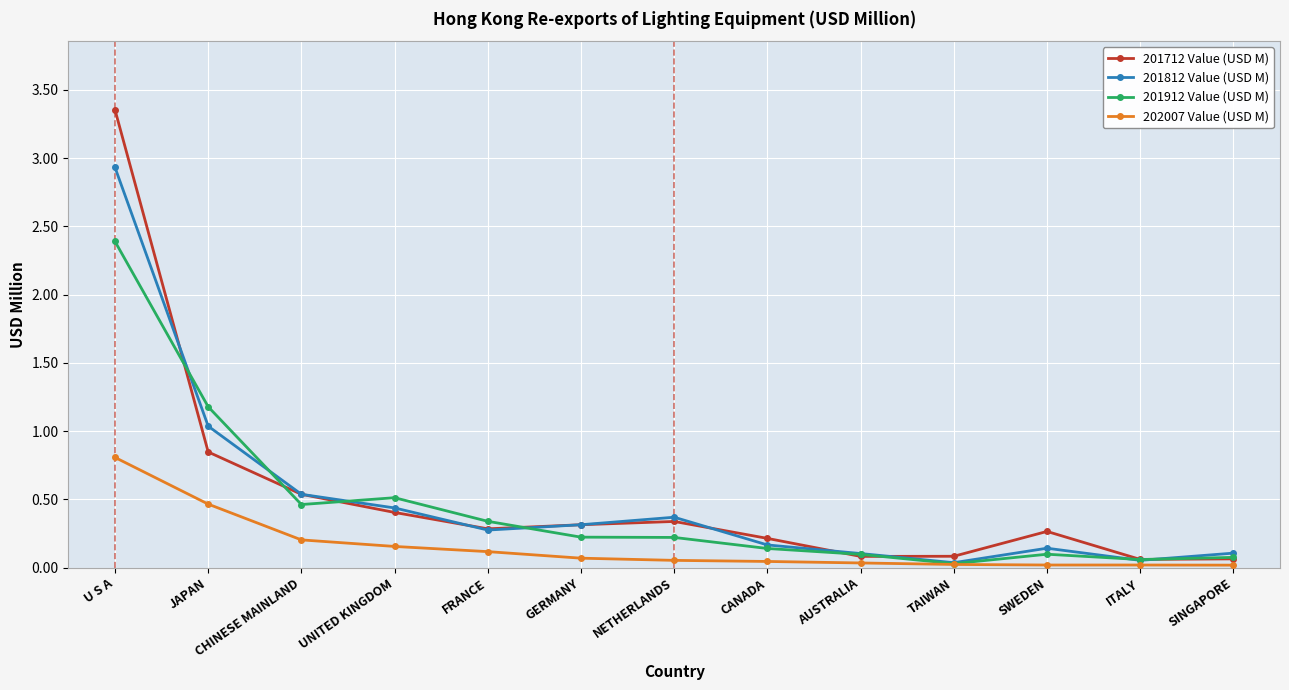

How many series are shown in this chart?

4